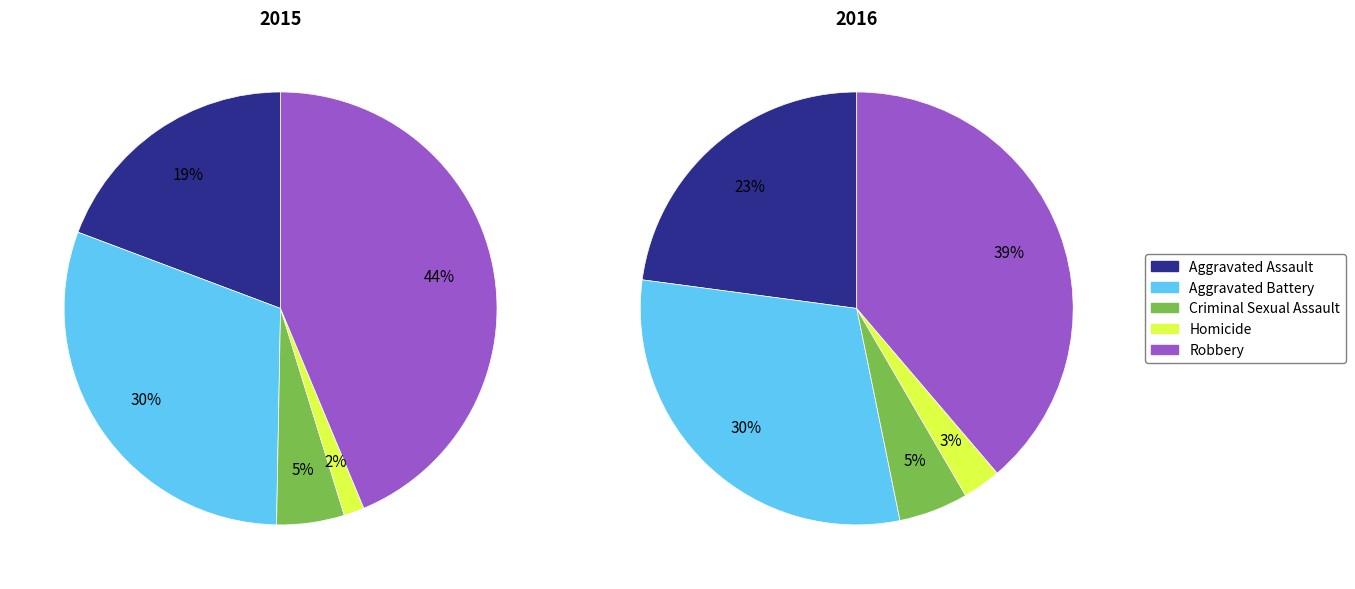

How many slices are in this pie chart?

5